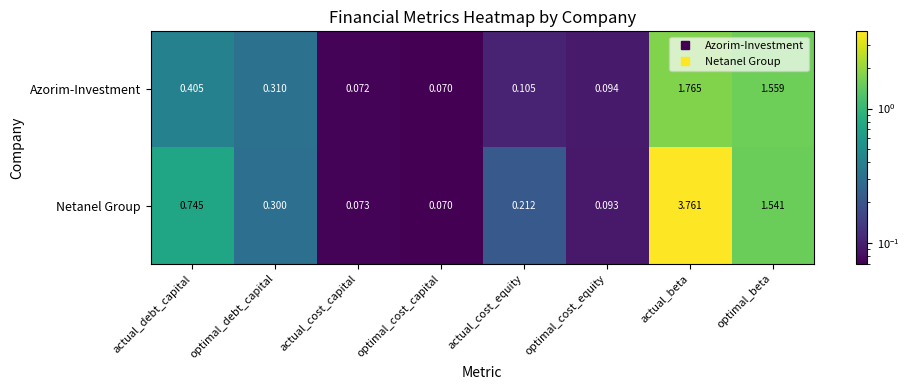

At which label is Azorim-Investment closest to 0?

optimal_cost_capital